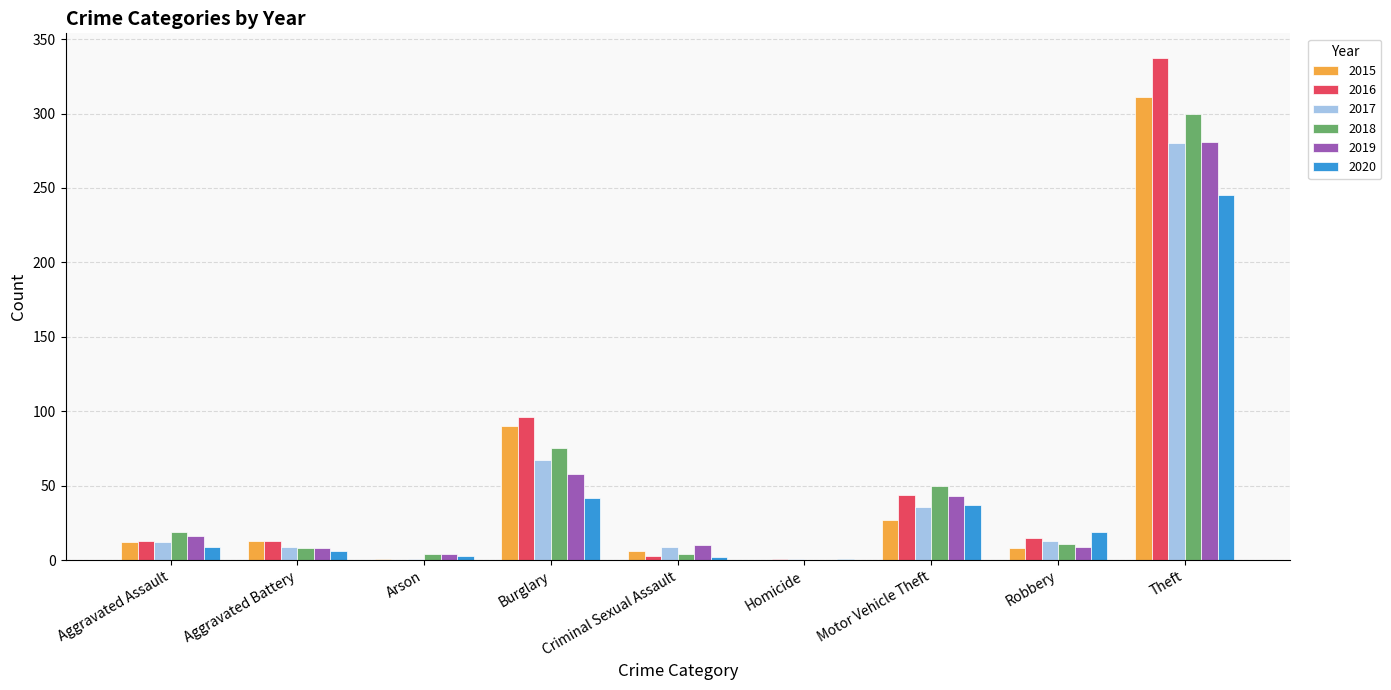

At which category is the sum across all series the highest?

Theft